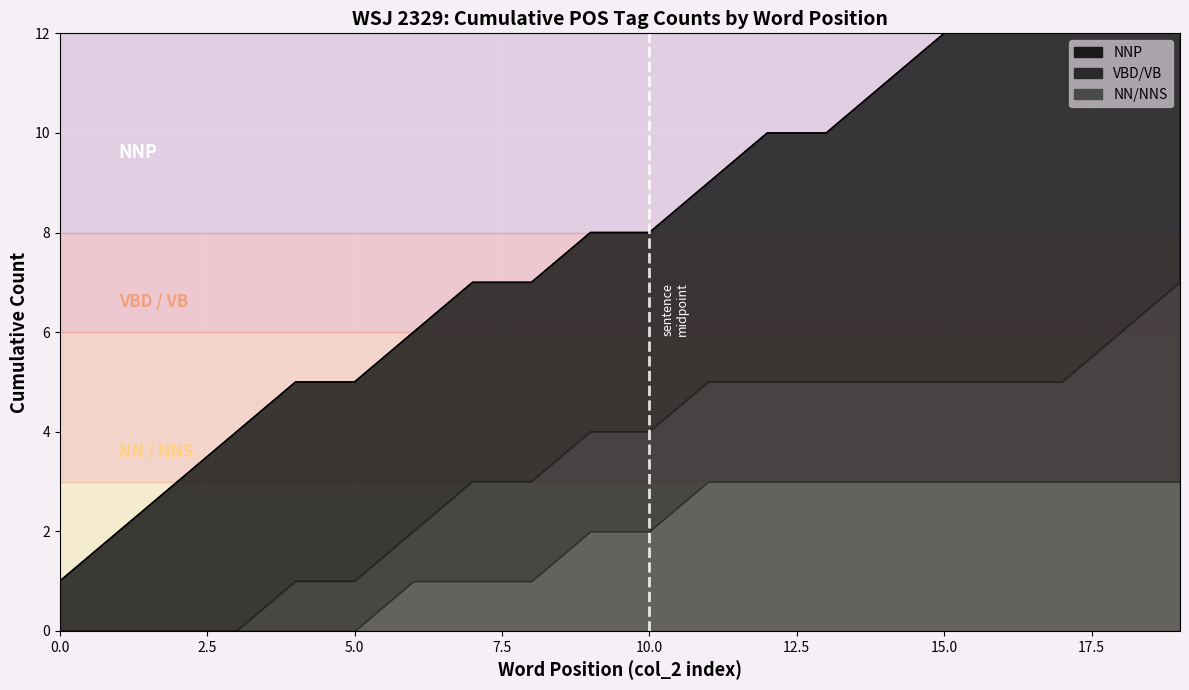

Reading left to right, list all the values displayed in this chart.

0=1	1=2	2=3	3=4	4=5	5=5	6=6	7=7	8=7	9=8	10=8	11=9	12=10	13=10	14=11	15=12	16=13	17=14	18=15	19=16